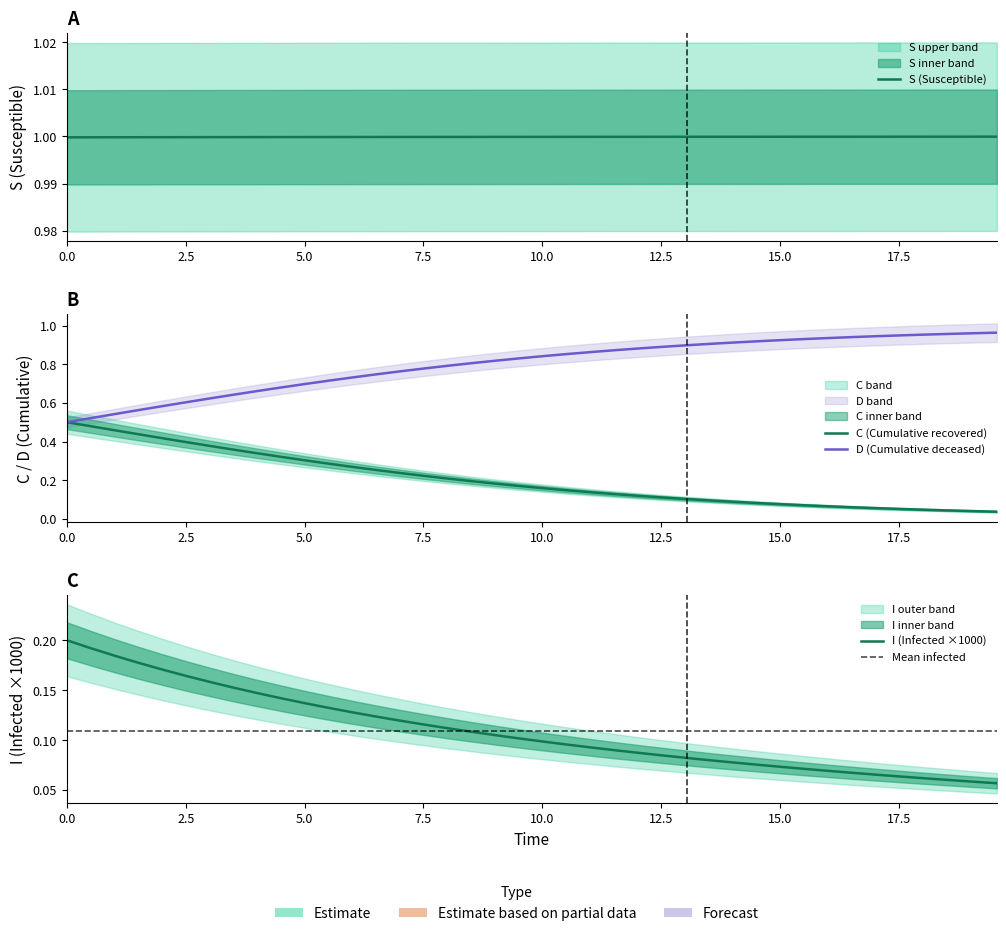

True or false: S and I cross at least once.

False